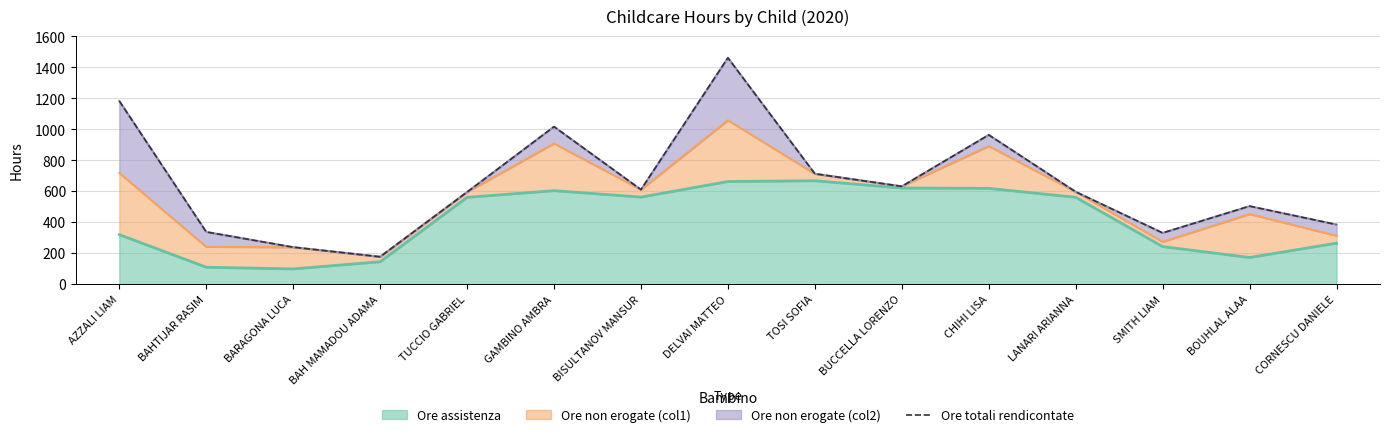

True or false: the data has more than 2 interior local peaks.

True